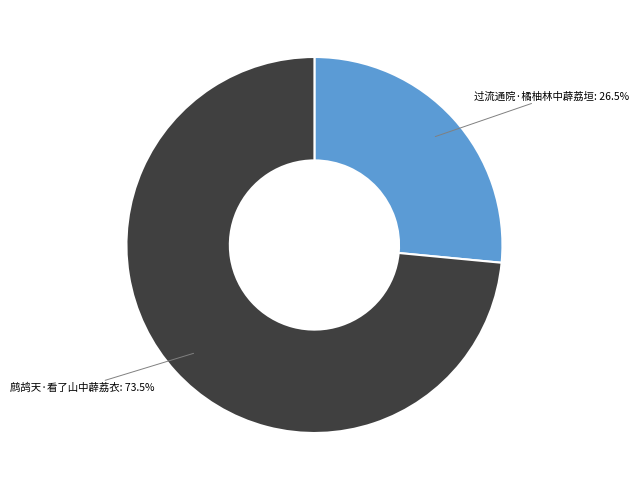

Is there any slice that represents more than half of the pie?

Yes